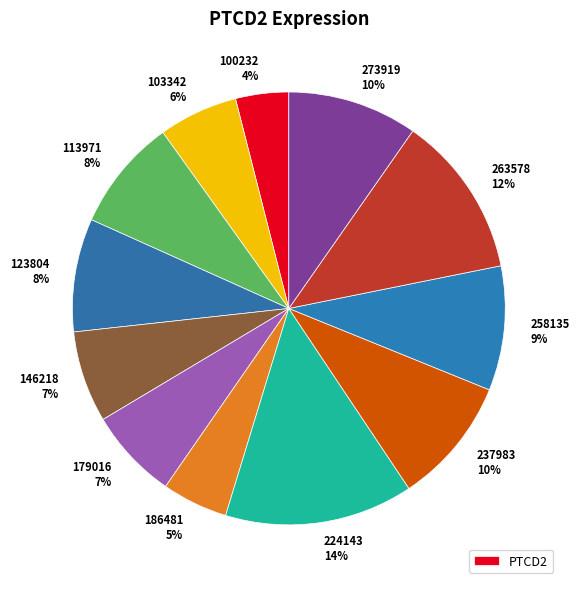

Count the number of slices in the pie.

12